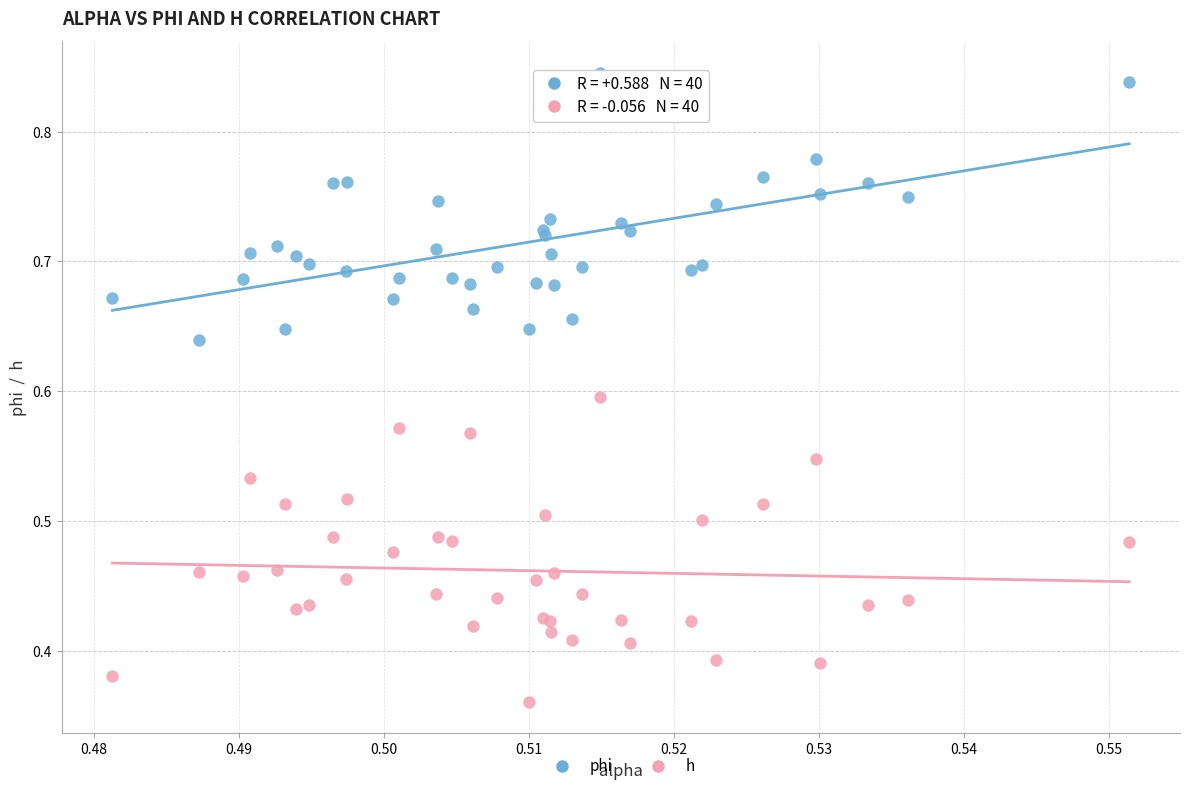

Which series contains the lowest Y value?

h